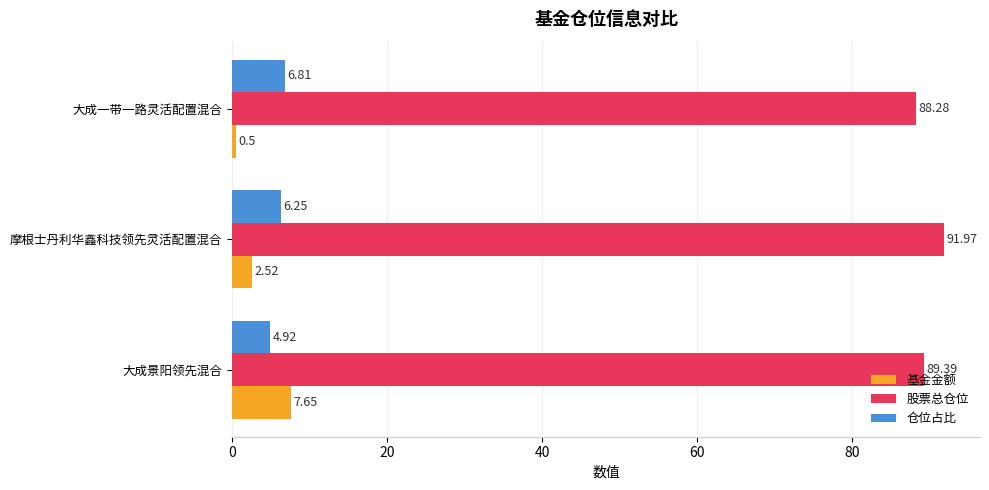

At which label is 股票总仓位 closest to 90?

大成景阳领先混合